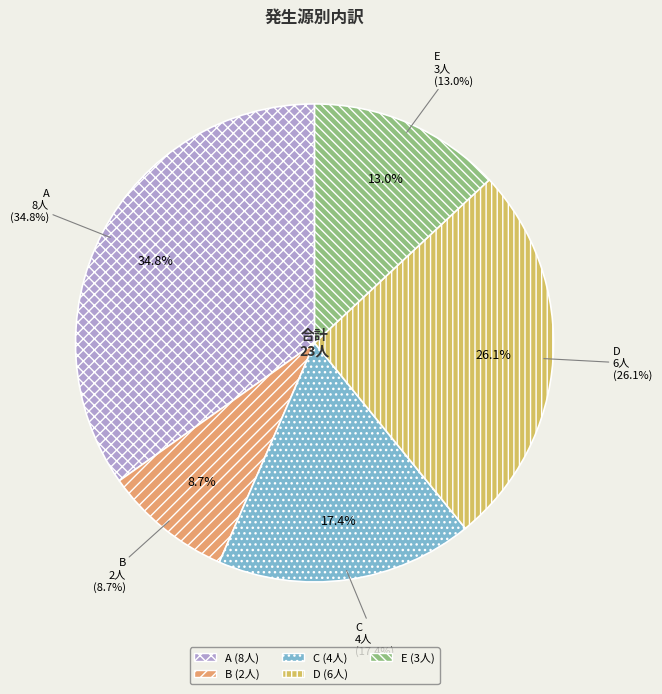

Is there a majority slice in this chart?

No